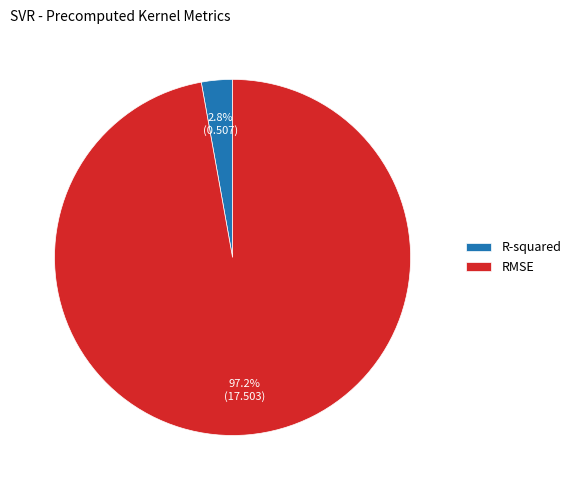

Which slice is the smallest?

R-squared